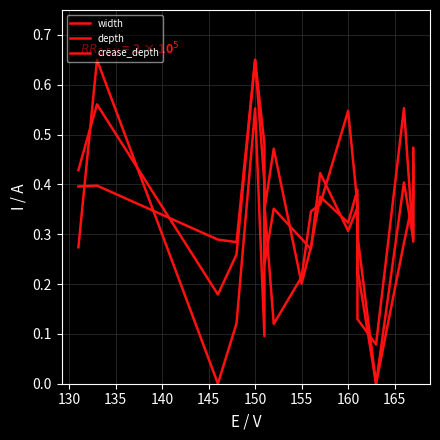

What is the label of the 15th point from the right?

150